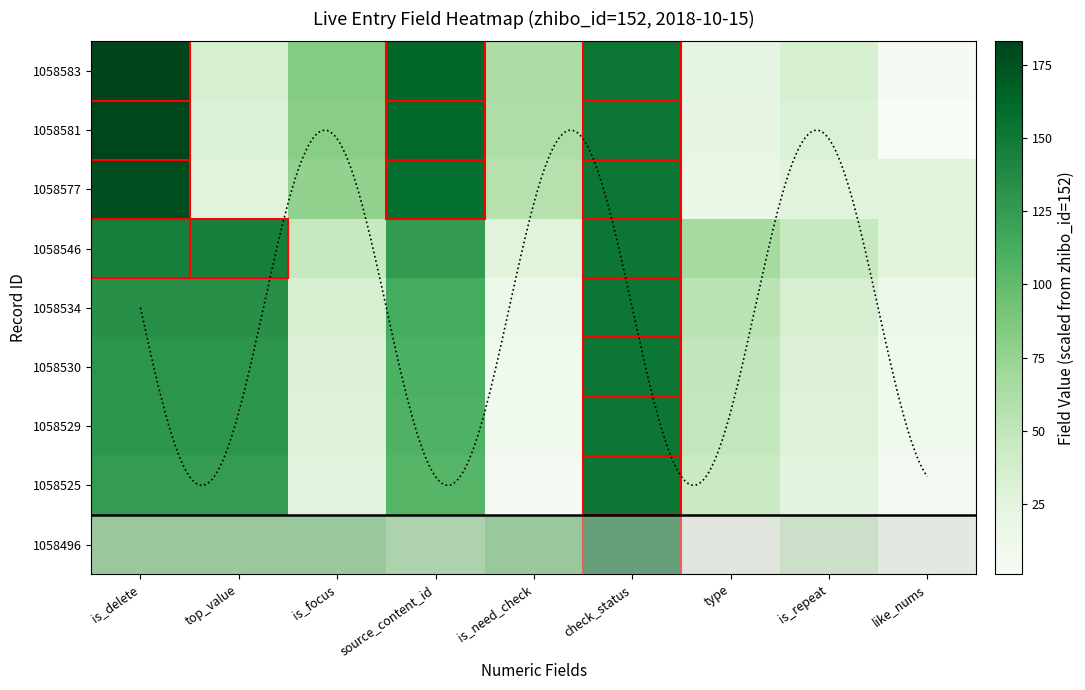

Count the 1058530 values in the range 30 to 130.

6